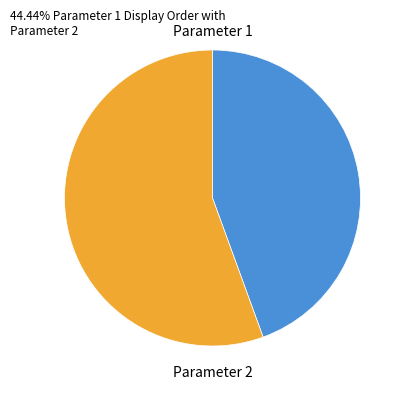

True or false: Parameter 2 accounts for 66% of the total.

False